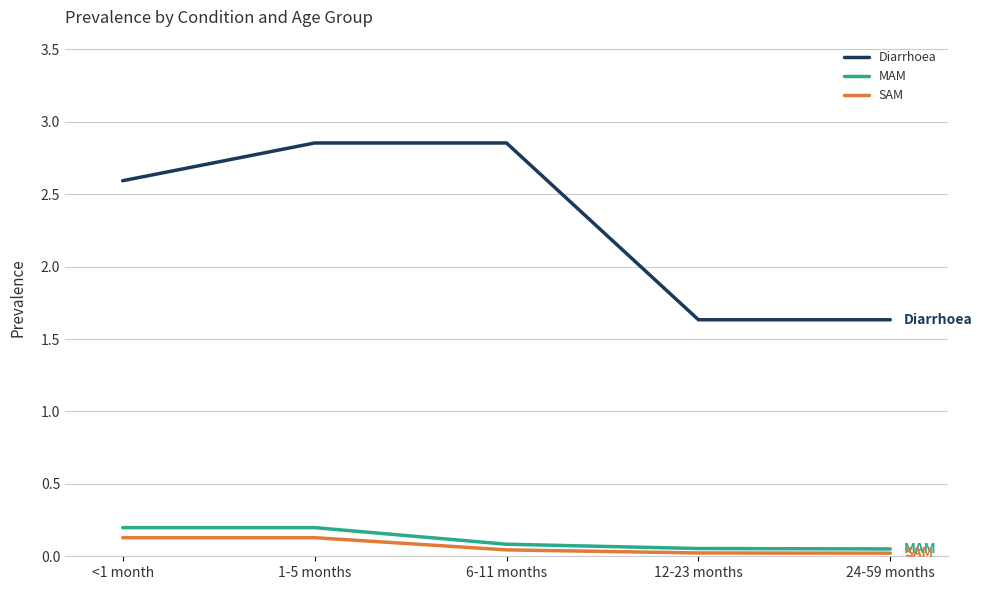

At which label does Diarrhoea first exceed 2?

<1 month